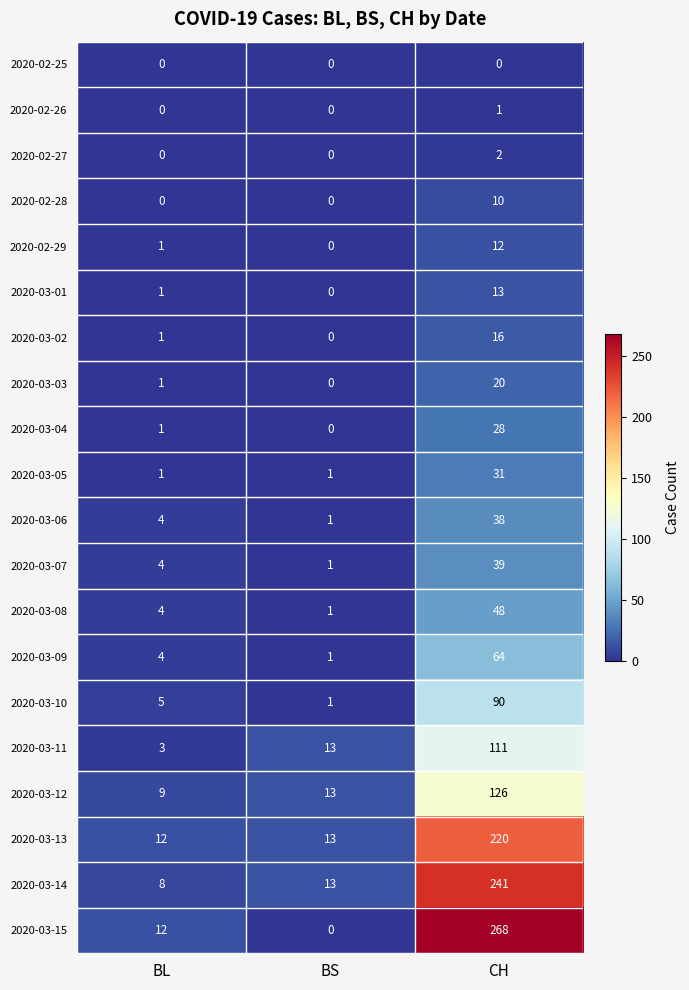

What is the average value of the 2020-03-15 series?

93